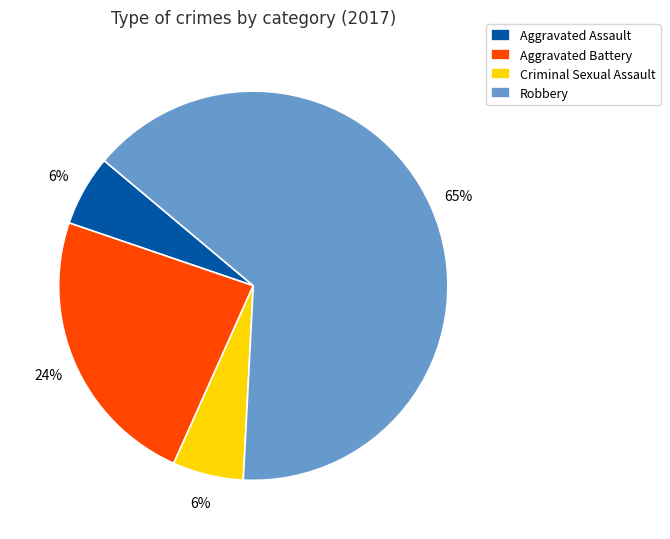

To the nearest percent, what is the average slice percentage?

25%